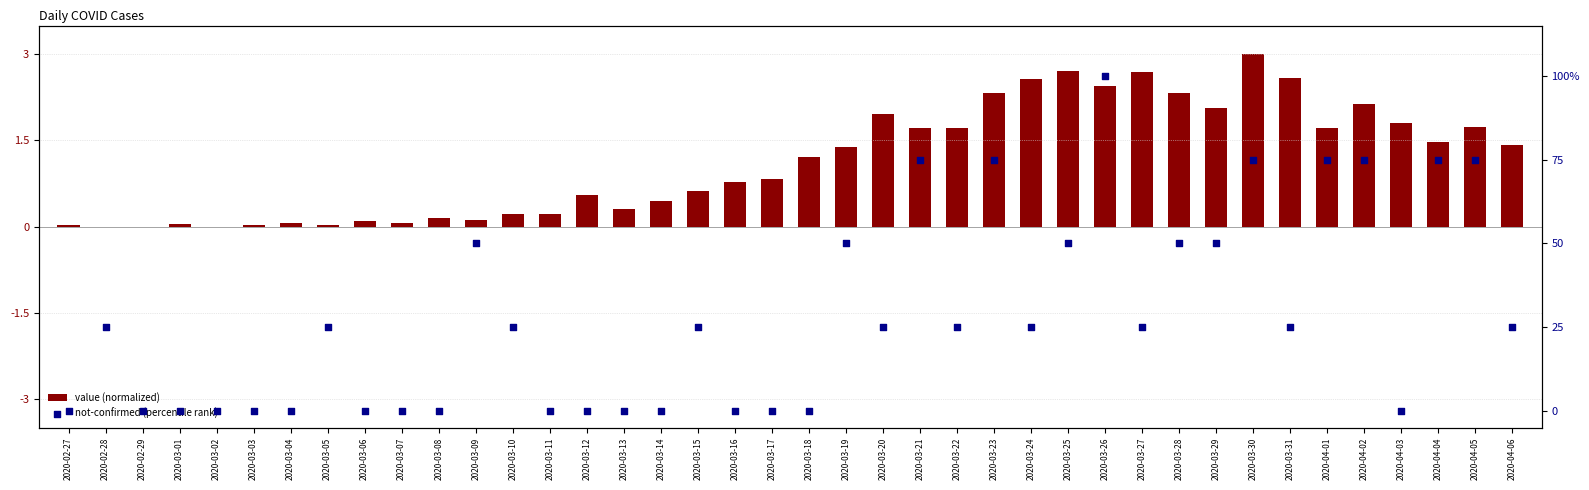

Which series contains the highest Y value?

not-confirmed (percentile rank)